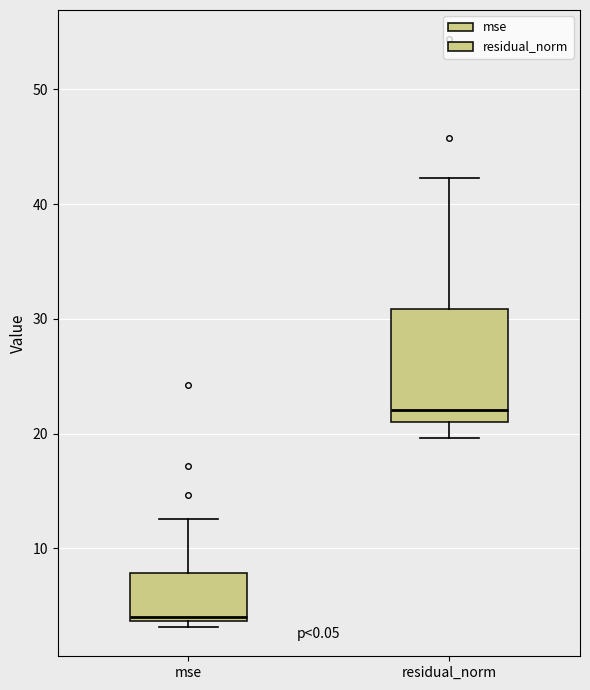

Which box has the lowest median line?

mse